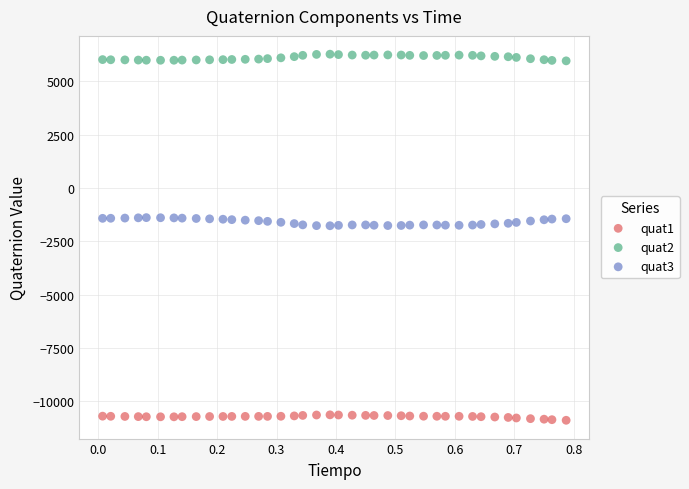

Which series reaches the maximum Y coordinate?

quat2